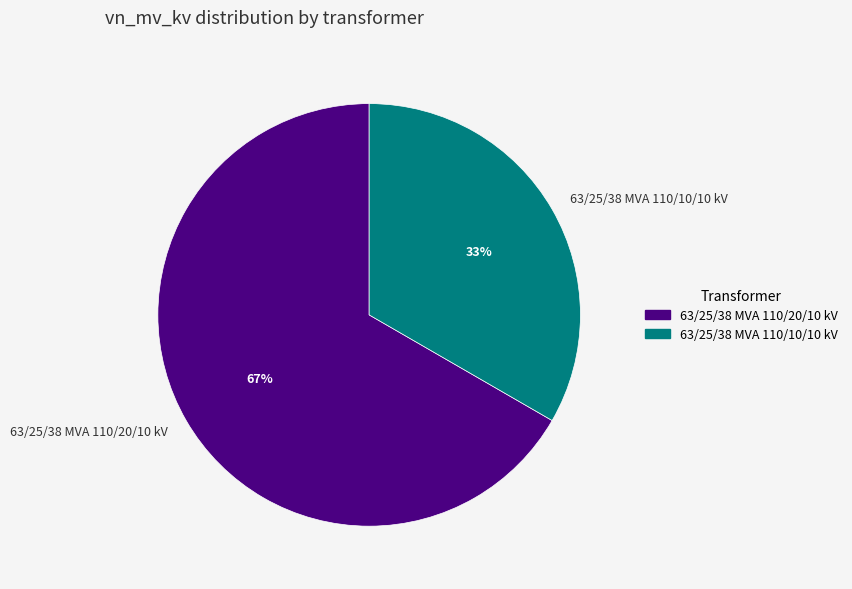

Rank the categories by value from lowest to highest.

63/25/38 MVA 110/10/10 kV, 63/25/38 MVA 110/20/10 kV